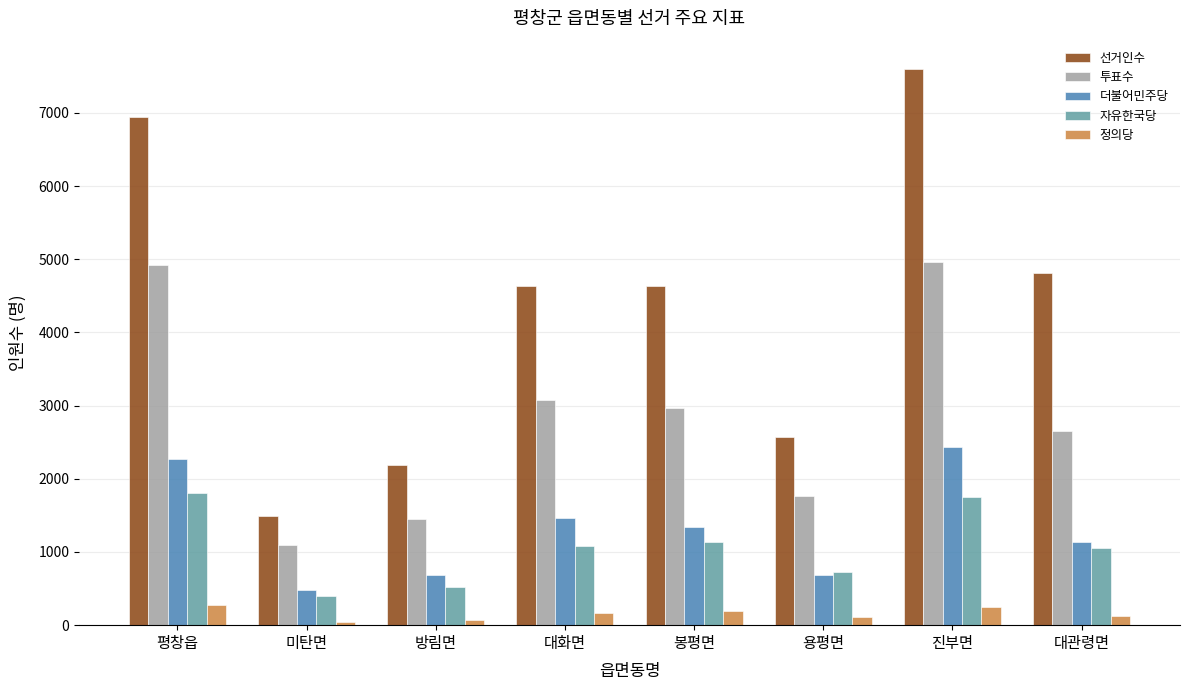

How many groups of bars are there?

8